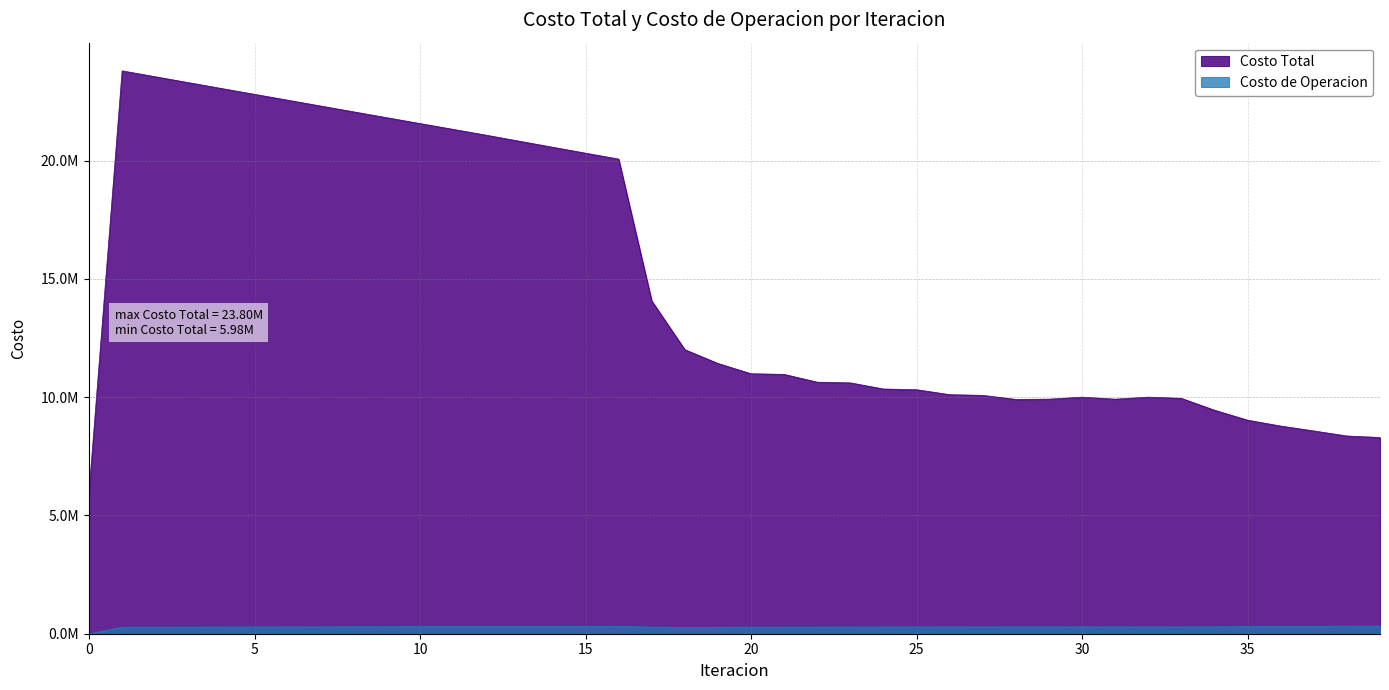

True or false: Costo de Operacion and Costo Total cross at least once.

False